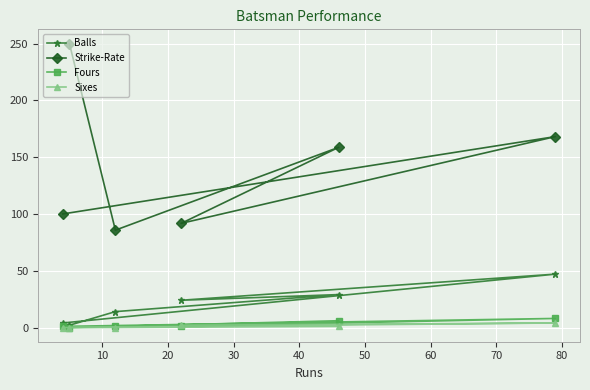

How many Fours values are between 1 and 6?

4